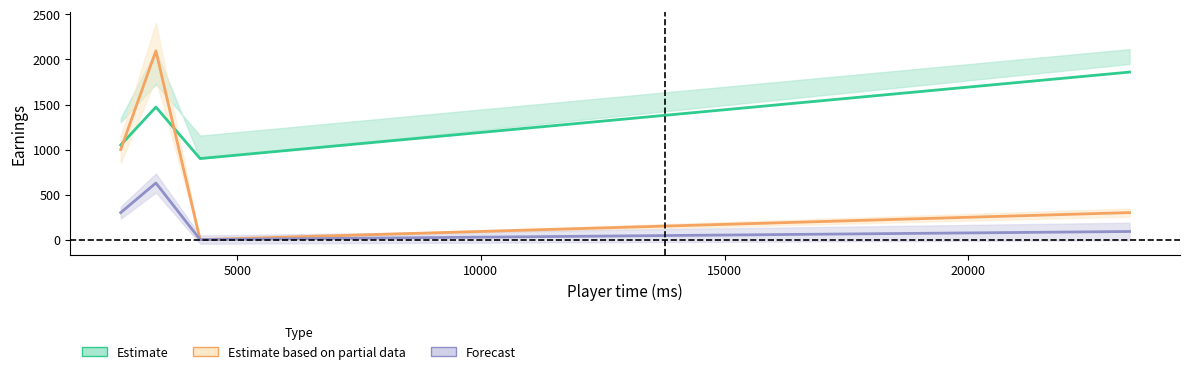

True or false: Estimate and Forecast intersect in this chart.

False